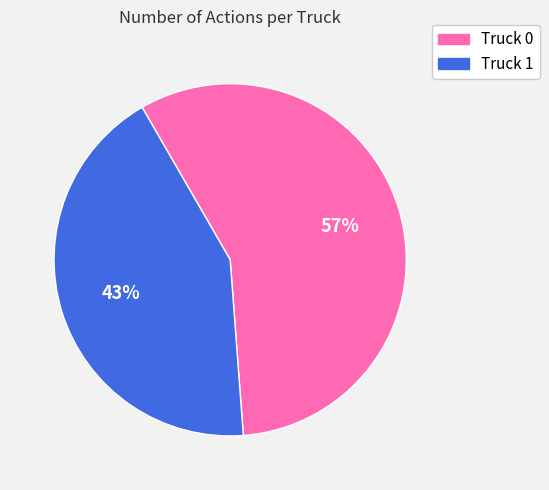

To the nearest percent, what is the difference between the largest and smallest slice percentages?

14%